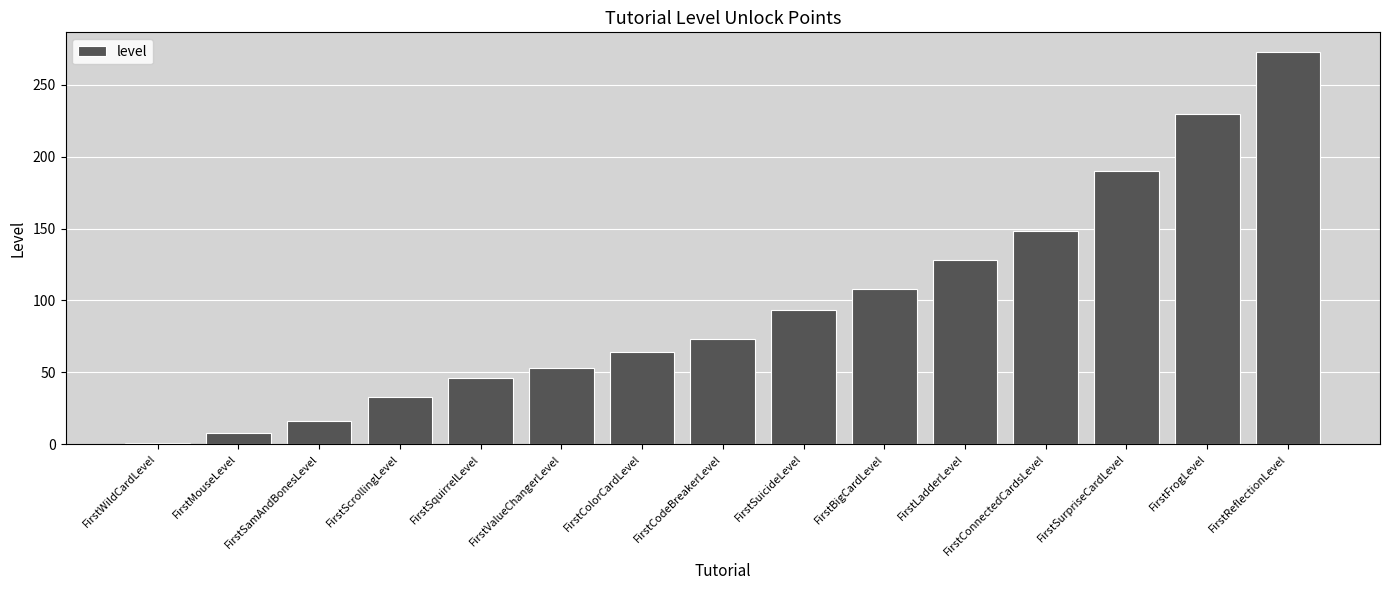

Are the bars horizontal?

No